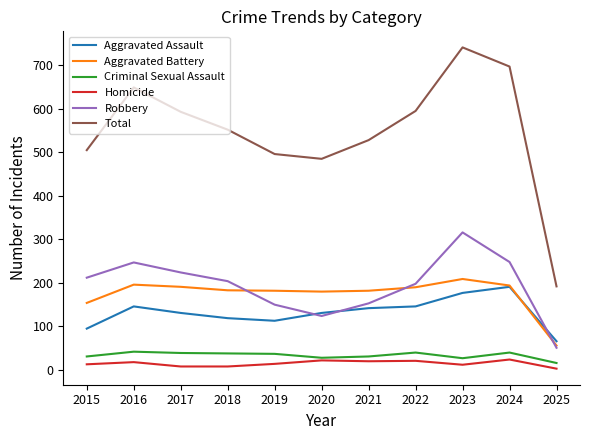

What is the maximum value shown in the chart?

741